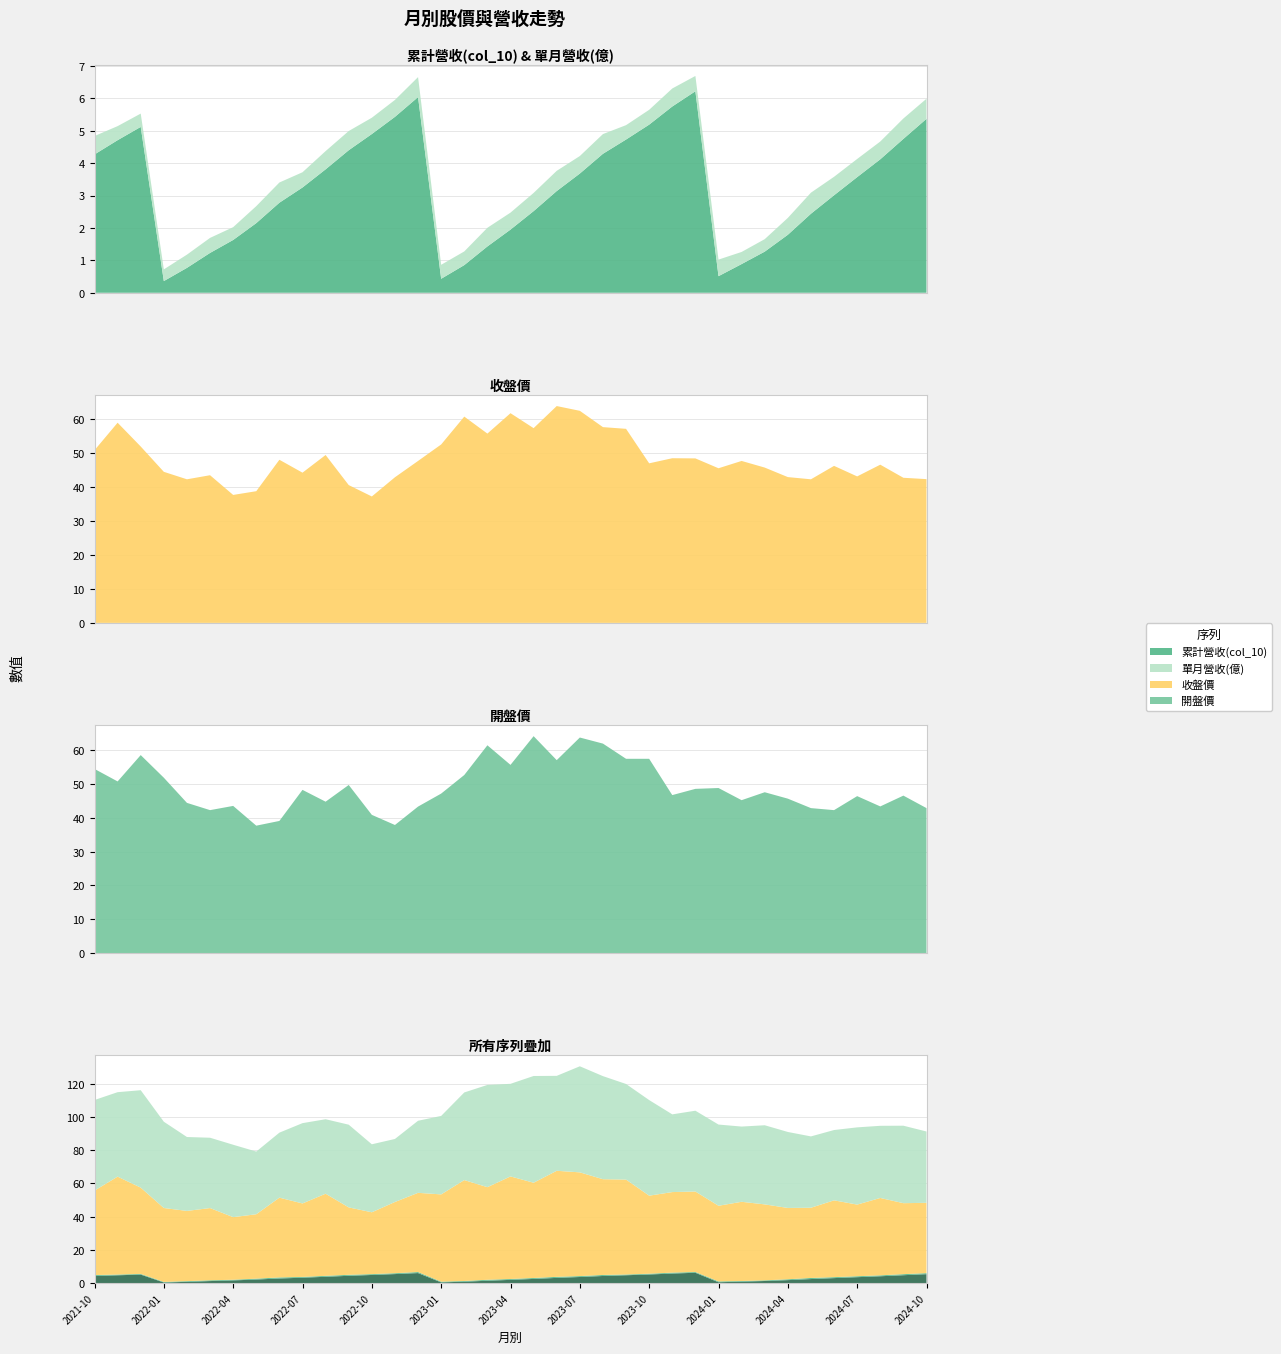

Reading left to right, what are all the values shown in this chart?

累計營收(col_10): 2021-10=4.3	2021-11=4.7	2021-12=5.1	2022-01=0.4	2022-02=0.8	2022-03=1.2	2022-04=1.6	2022-05=2.1	2022-06=2.8	2022-07=3.2	2022-08=3.8	2022-09=4.4	2022-10=4.9	2022-11=5.4	2022-12=6.0	2023-01=0.4	2023-02=0.9	2023-03=1.4	2023-04=1.9	2023-05=2.5	2023-06=3.1	2023-07=3.7	2023-08=4.3	2023-09=4.7	2023-10=5.2	2023-11=5.8	2023-12=6.2	2024-01=0.5	2024-02=0.9	2024-03=1.3	2024-04=1.8	2024-05=2.4	2024-06=3.0	2024-07=3.6	2024-08=4.1	2024-09=4.8	2024-10=5.4
單月營收(億): 2021-10=0.6	2021-11=0.4	2021-12=0.4	2022-01=0.4	2022-02=0.4	2022-03=0.5	2022-04=0.4	2022-05=0.5	2022-06=0.6	2022-07=0.5	2022-08=0.6	2022-09=0.6	2022-10=0.5	2022-11=0.5	2022-12=0.6	2023-01=0.4	2023-02=0.4	2023-03=0.6	2023-04=0.5	2023-05=0.6	2023-06=0.6	2023-07=0.5	2023-08=0.6	2023-09=0.4	2023-10=0.5	2023-11=0.6	2023-12=0.5	2024-01=0.5	2024-02=0.4	2024-03=0.4	2024-04=0.5	2024-05=0.7	2024-06=0.6	2024-07=0.6	2024-08=0.5	2024-09=0.6	2024-10=0.6
收盤價: 2021-10=50.8	2021-11=58.9	2021-12=51.9	2022-01=44.5	2022-02=42.2	2022-03=43.5	2022-04=37.6	2022-05=38.8	2022-06=48.0	2022-07=44.2	2022-08=49.4	2022-09=40.5	2022-10=37.2	2022-11=42.9	2022-12=47.6	2023-01=52.5	2023-02=60.7	2023-03=55.7	2023-04=61.7	2023-05=57.3	2023-06=63.8	2023-07=62.4	2023-08=57.6	2023-09=57.1	2023-10=47.0	2023-11=48.5	2023-12=48.4	2024-01=45.5	2024-02=47.6	2024-03=45.7	2024-04=42.9	2024-05=42.2	2024-06=46.2	2024-07=43.1	2024-08=46.5	2024-09=42.7	2024-10=42.3
開盤價: 2021-10=54.5	2021-11=50.8	2021-12=58.6	2022-01=51.9	2022-02=44.5	2022-03=42.3	2022-04=43.5	2022-05=37.7	2022-06=39.1	2022-07=48.3	2022-08=44.8	2022-09=49.8	2022-10=40.9	2022-11=37.9	2022-12=43.4	2023-01=47.2	2023-02=52.7	2023-03=61.5	2023-04=55.7	2023-05=64.2	2023-06=57.1	2023-07=63.8	2023-08=62.0	2023-09=57.5	2023-10=57.5	2023-11=46.8	2023-12=48.6	2024-01=48.9	2024-02=45.2	2024-03=47.6	2024-04=45.7	2024-05=42.9	2024-06=42.3	2024-07=46.5	2024-08=43.4	2024-09=46.6	2024-10=42.9